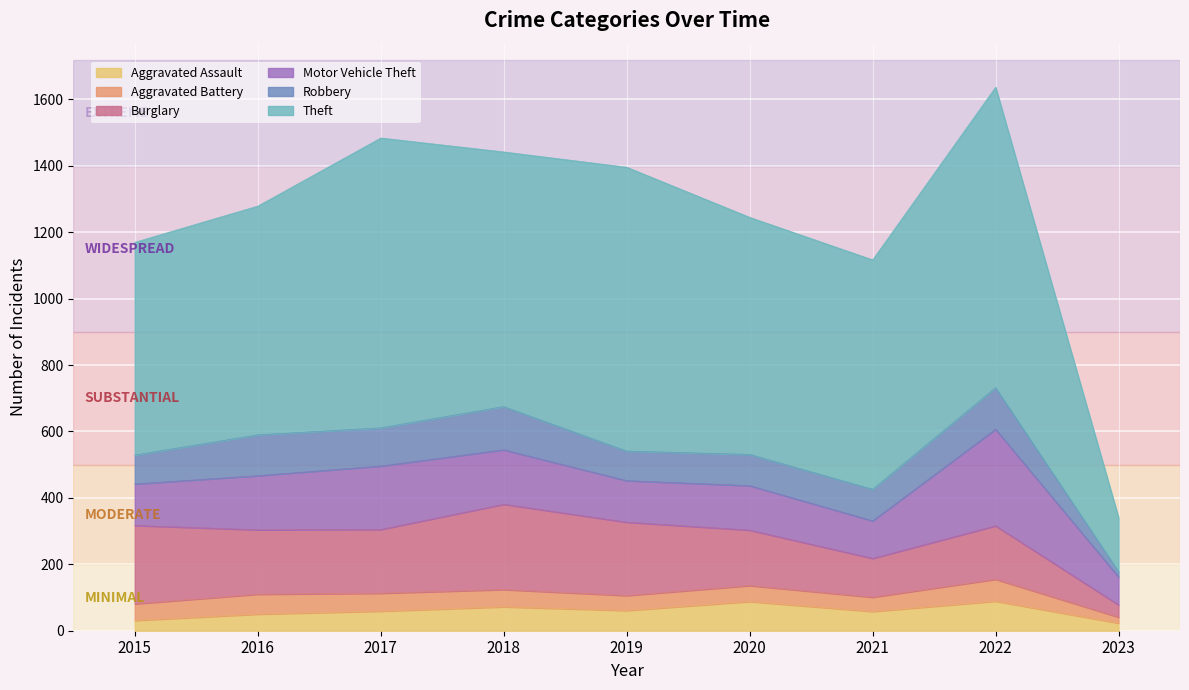

At which label is Robbery closest to 73?

2015